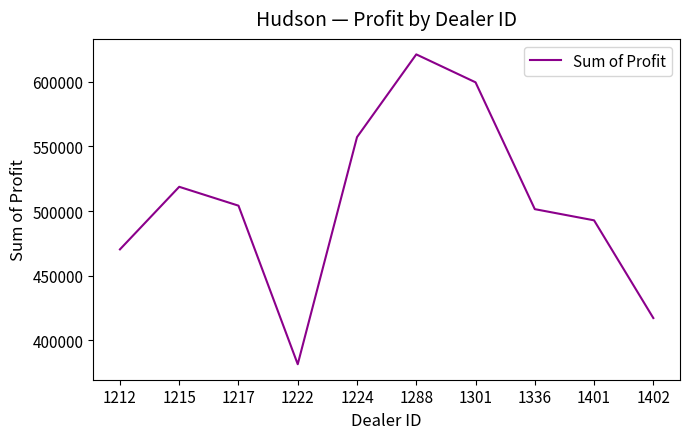

What is the smallest value displayed?

381657.0